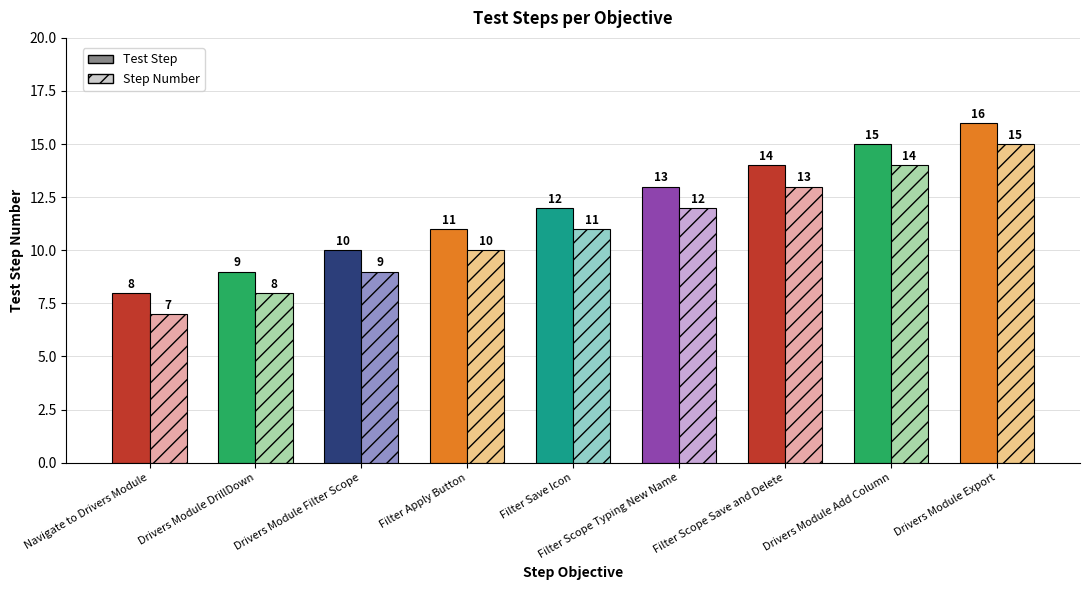

What is the label of the 6th bar from the left?

Filter Scope Typing New Name